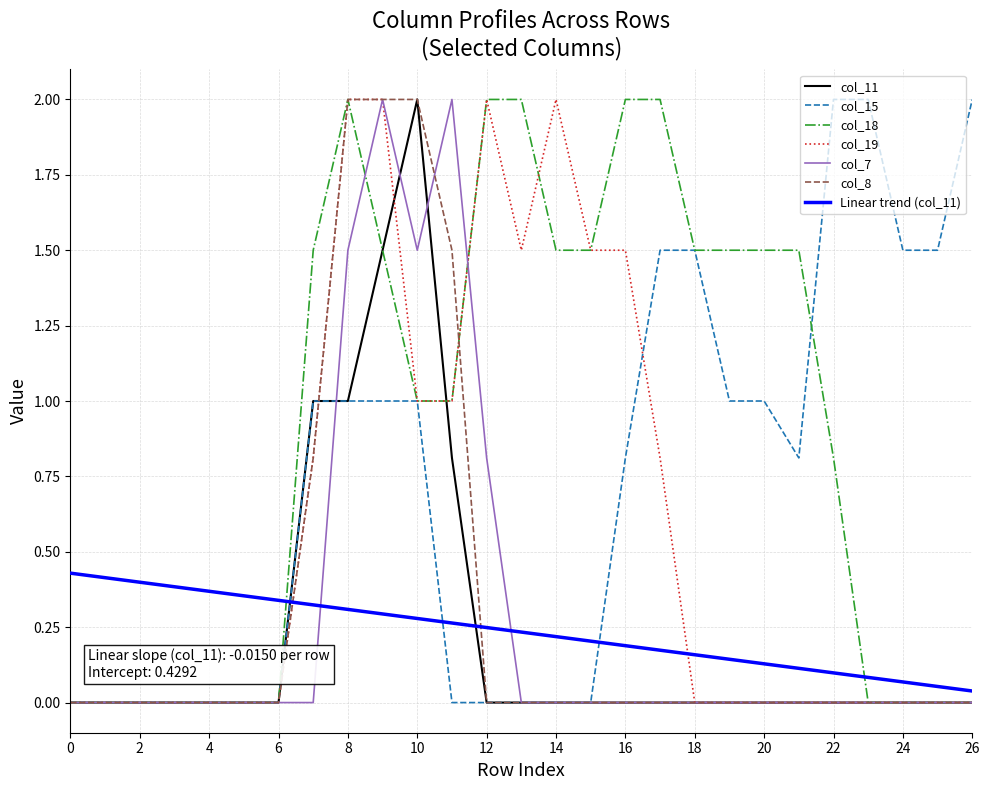

Which series has the largest total across all categories?

col_18